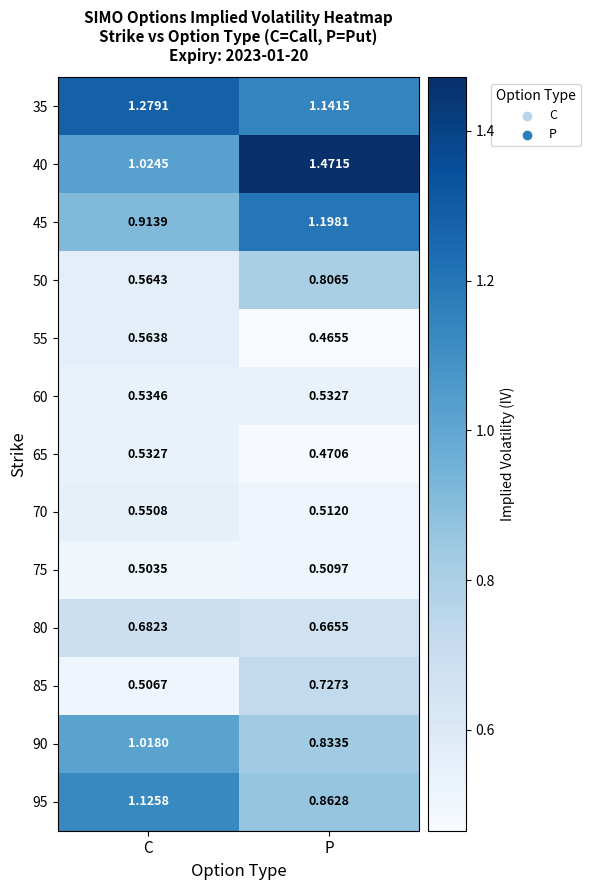

Which category has the highest value across all series?

P